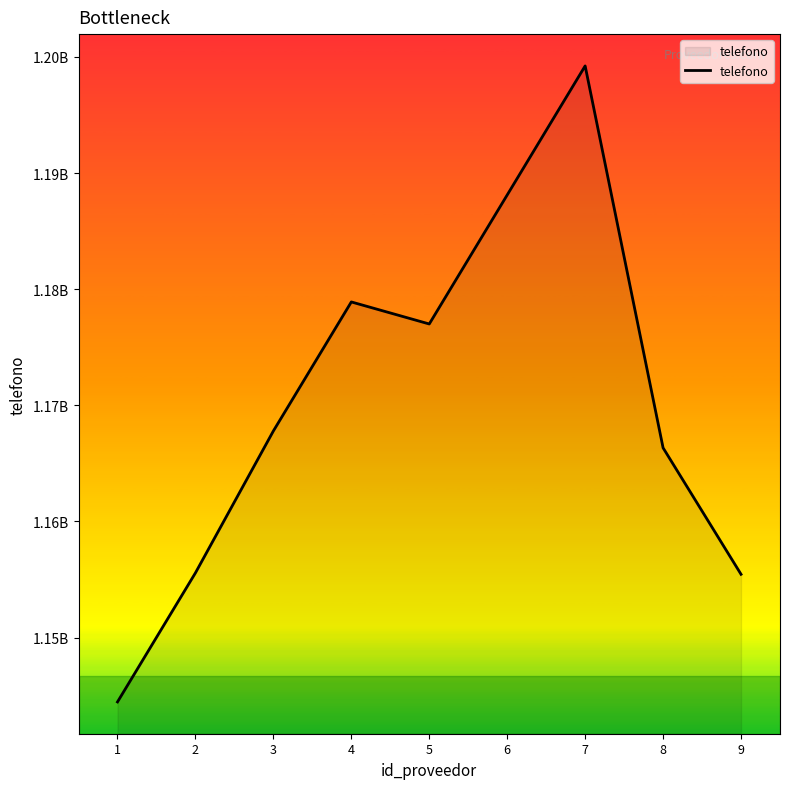

Reading left to right, what are all the values shown in this chart?

1=1144455566	2=1155566677	3=1167788990	4=1178899001	5=1177001122	6=1188112233	7=1199223344	8=1166334455	9=1155445566